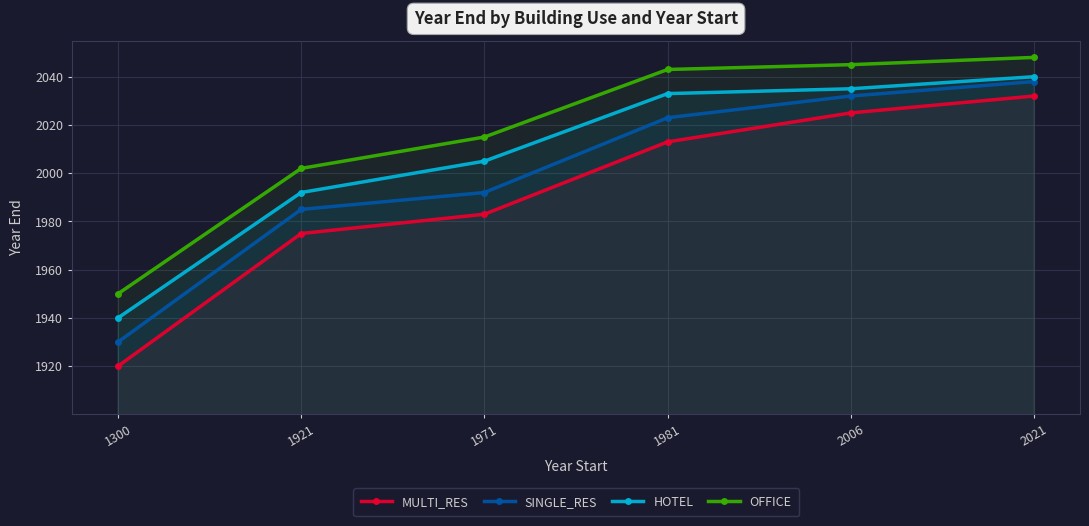

Reading right to left, list all the values displayed in this chart.

MULTI_RES: 2021=2032	2006=2025	1981=2013	1971=1983	1921=1975	1300=1920
SINGLE_RES: 2021=2038	2006=2032	1981=2023	1971=1992	1921=1985	1300=1930
HOTEL: 2021=2040	2006=2035	1981=2033	1971=2005	1921=1992	1300=1940
OFFICE: 2021=2048	2006=2045	1981=2043	1971=2015	1921=2002	1300=1950